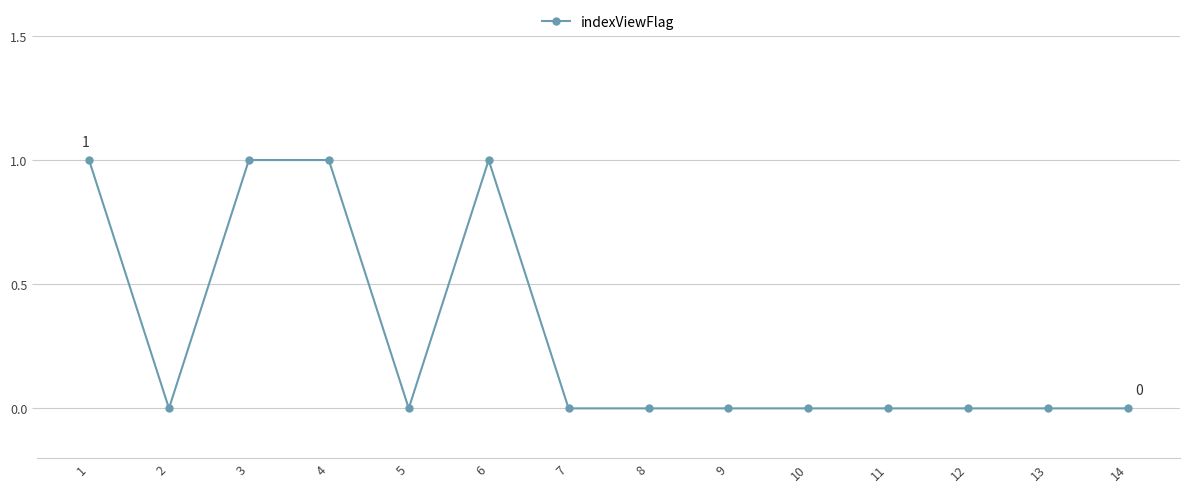

Reading left to right, list all the values displayed in this chart.

1=1	2=0	3=1	4=1	5=0	6=1	7=0	8=0	9=0	10=0	11=0	12=0	13=0	14=0